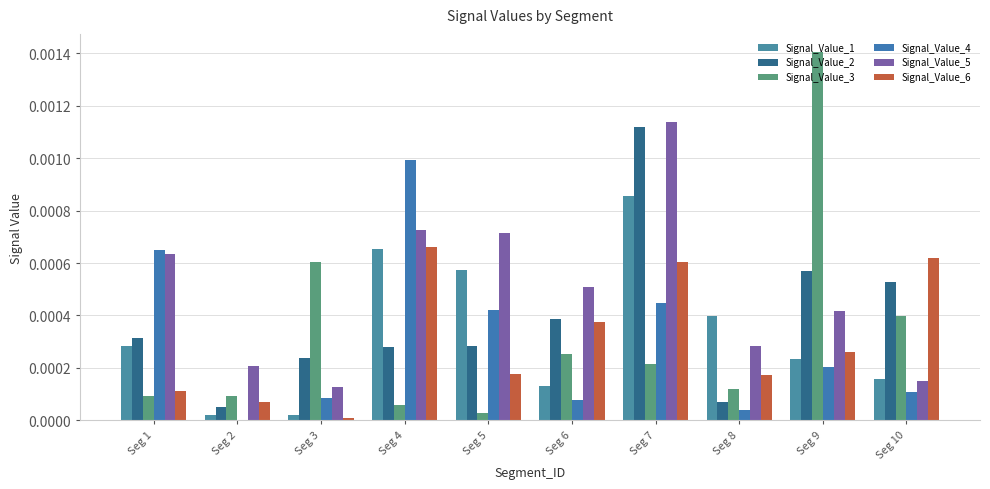

Rank the series at Seg 4 from lowest to highest value.

Signal_Value_3, Signal_Value_2, Signal_Value_1, Signal_Value_6, Signal_Value_5, Signal_Value_4